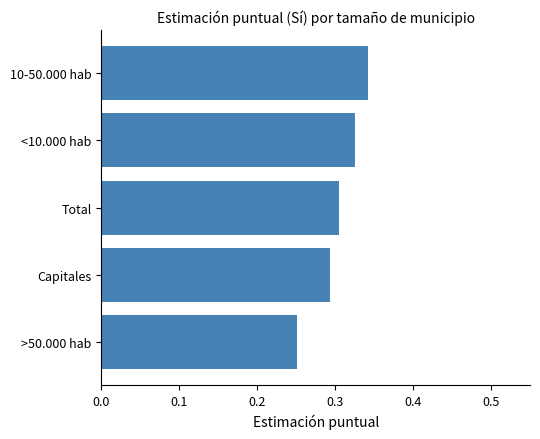

Which category has the highest value across all series?

10-50.000 hab